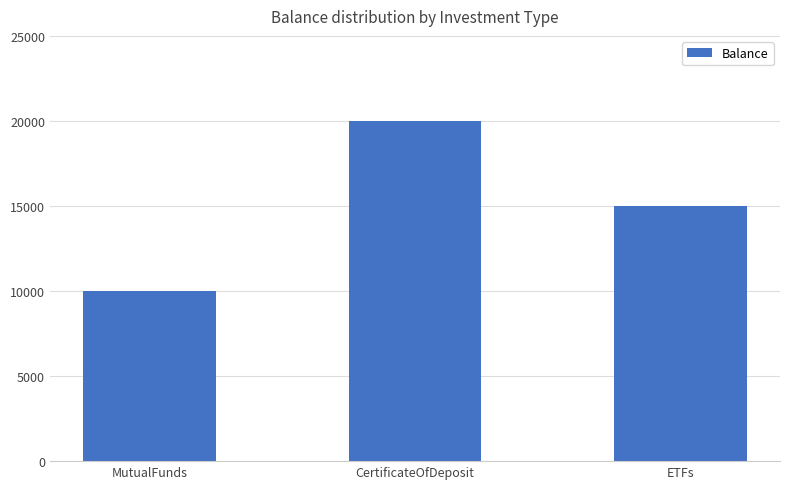

Rank the categories by value from lowest to highest.

MutualFunds, ETFs, CertificateOfDeposit